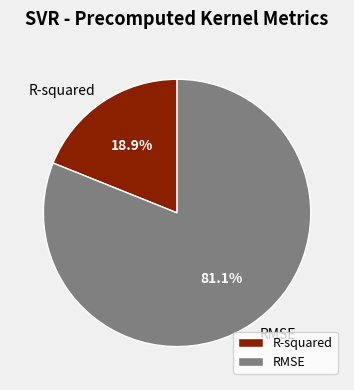

Count the number of slices in the pie.

2